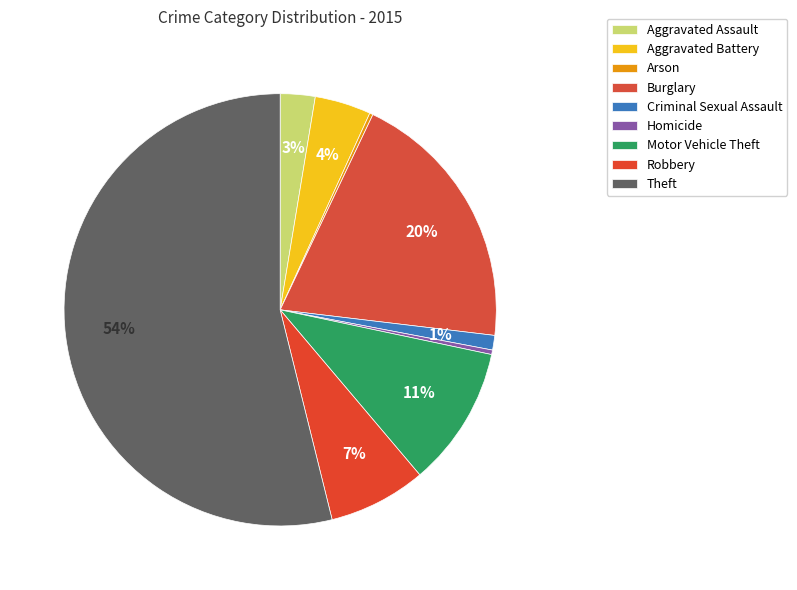

Count the number of slices in the pie.

9